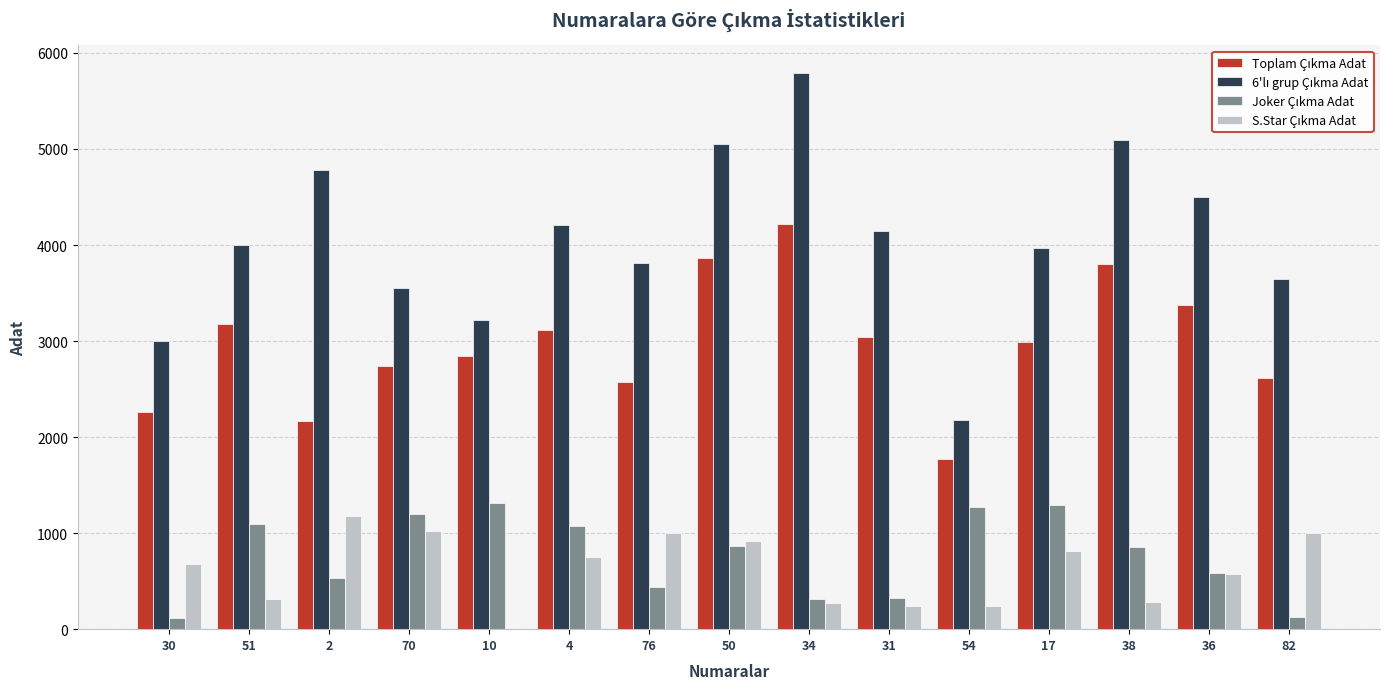

What is the total value across all series at 82?

7395.2